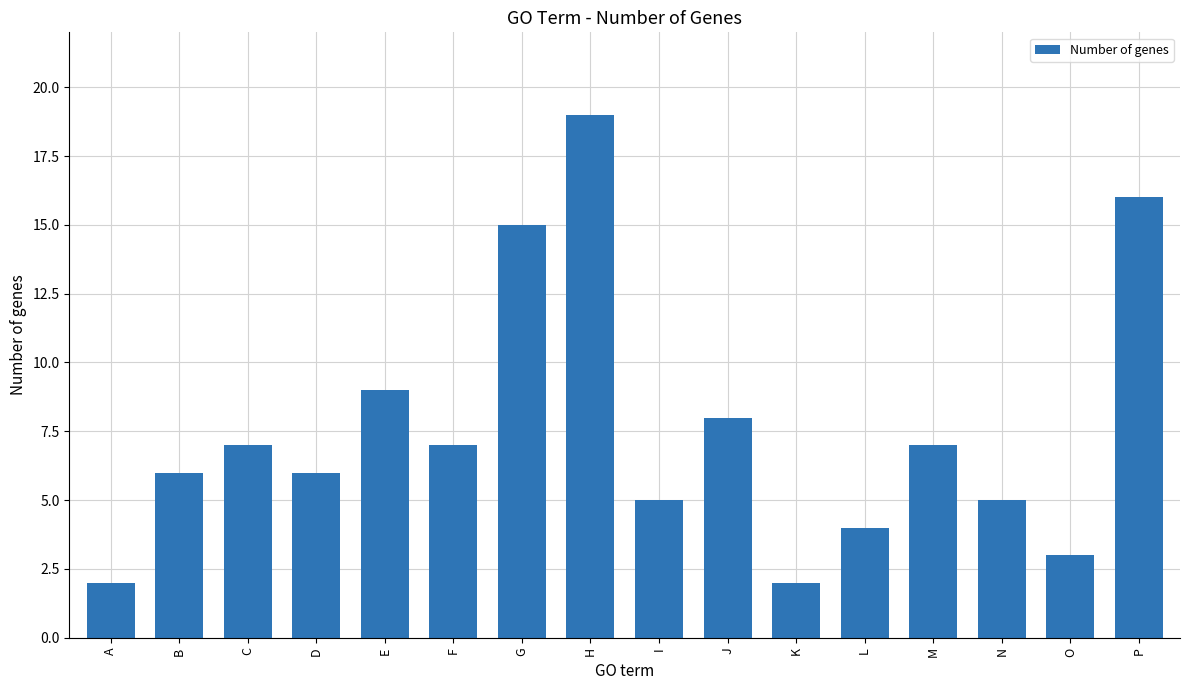

Reading left to right, list all the values displayed in this chart.

2	6	7	6	9	7	15	19	5	8	2	4	7	5	3	16